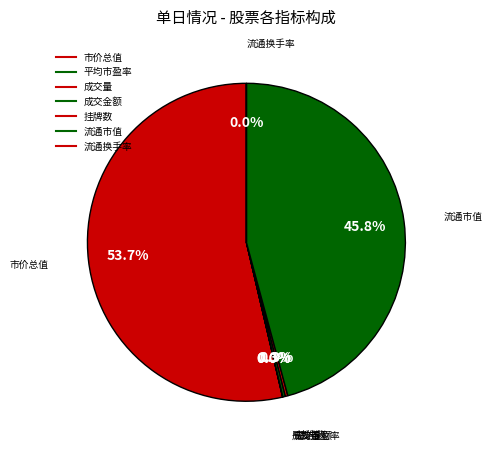

To the nearest percent, what percentage of the pie is 市价总值?

54%